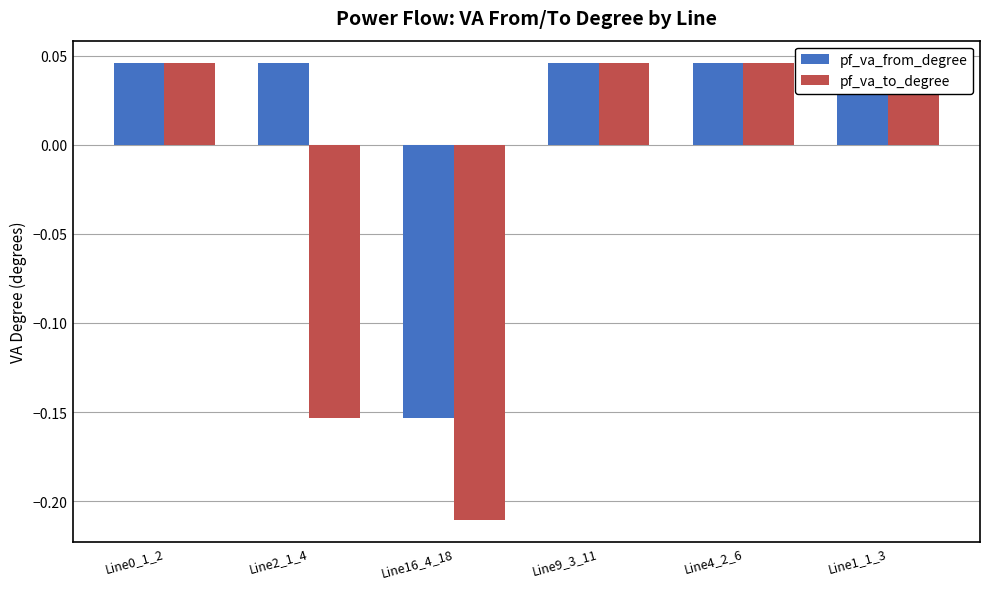

Which category has the lowest value in the pf_va_to_degree series?

Line16_4_18